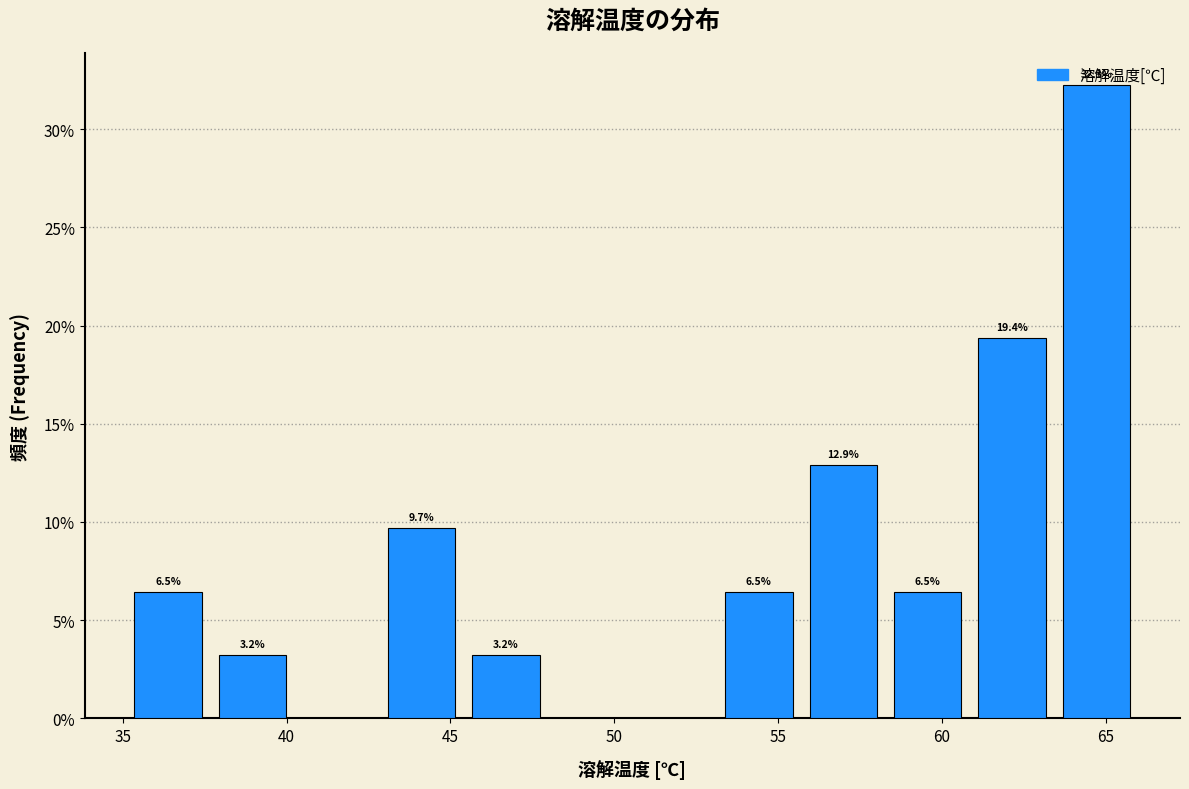

Over which range of the x-axis is the bar tallest?

63.5 to 66.0